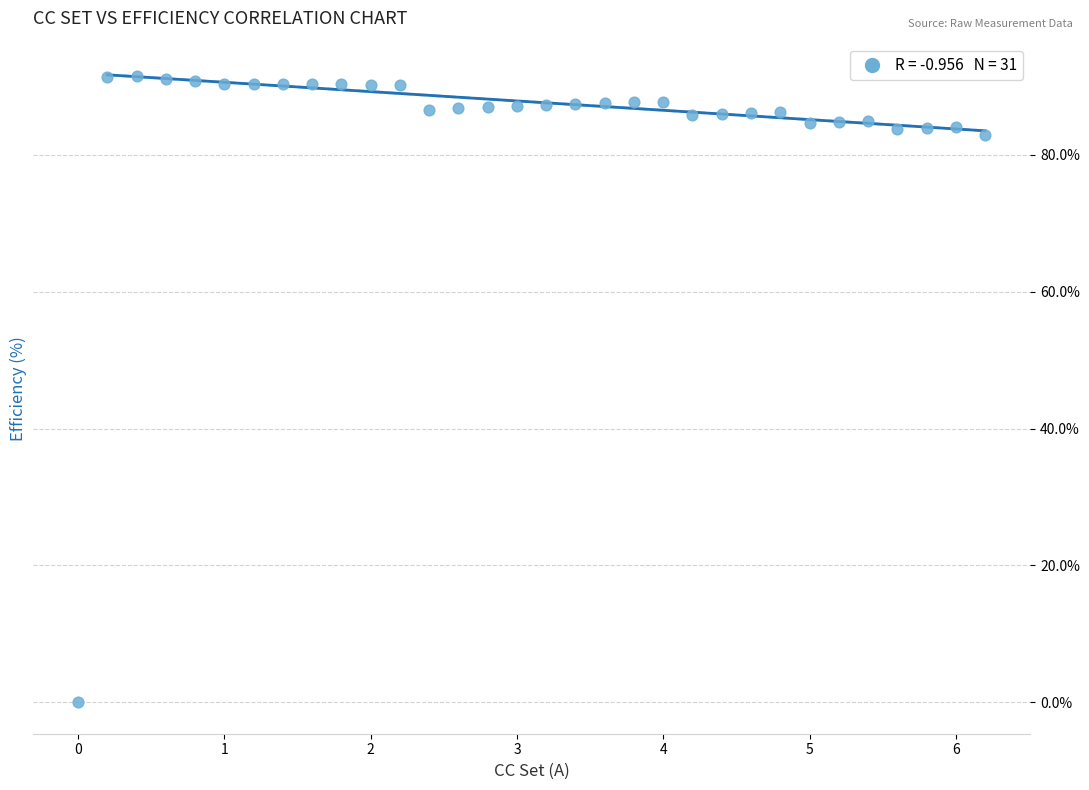

What is the range of Y values (max minus min)?

91.5